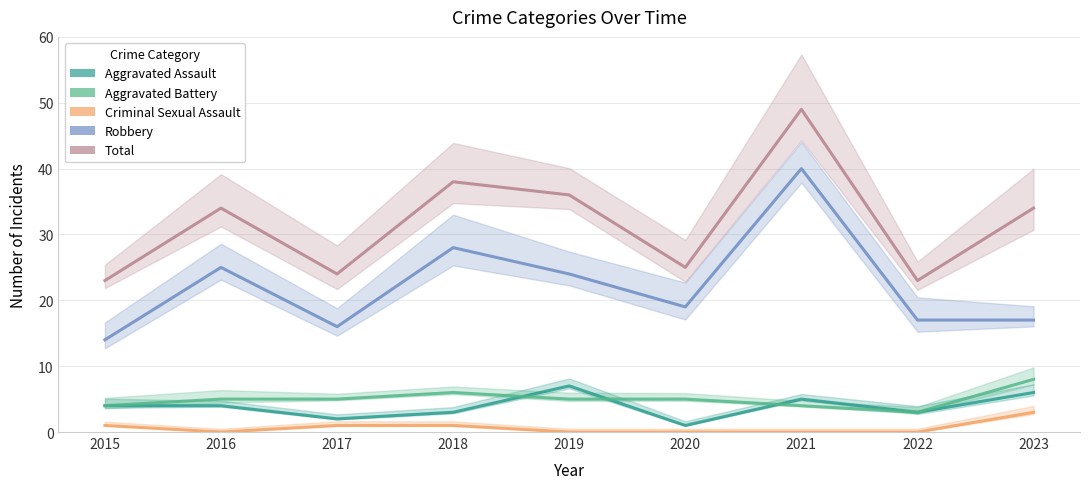

True or false: Aggravated Assault and Criminal Sexual Assault intersect in this chart.

False